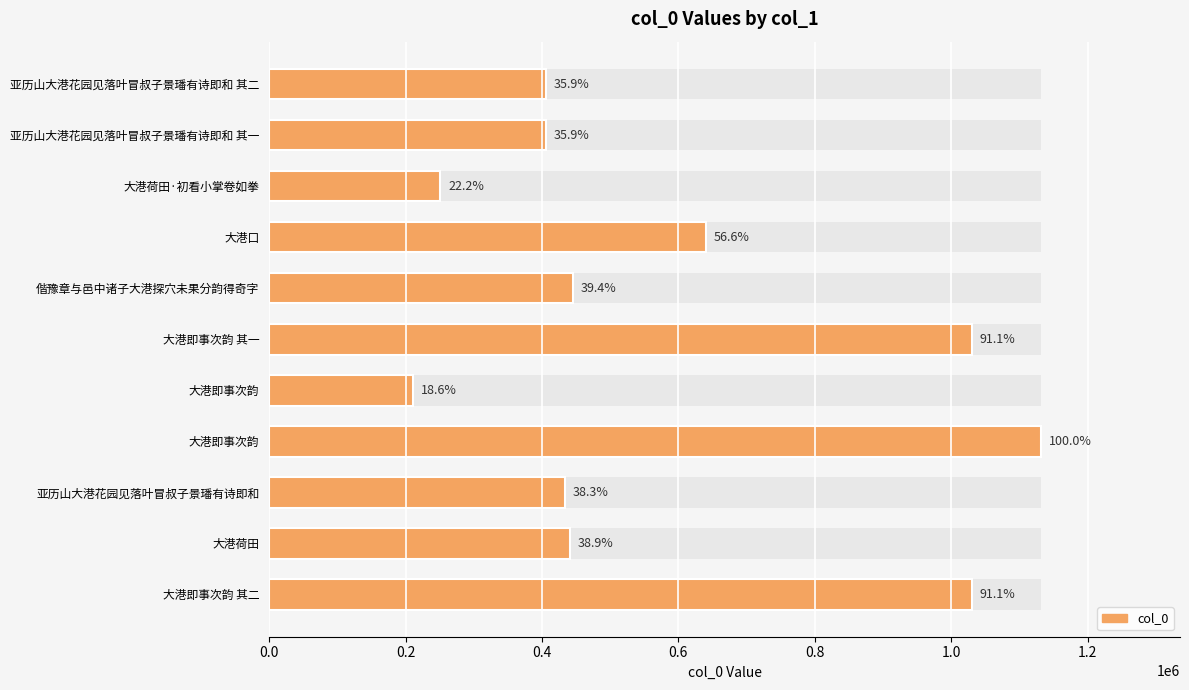

Does the chart contain any negative values?

No